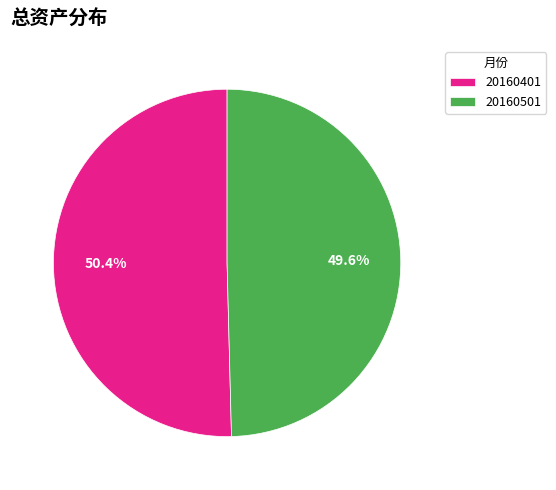

Is the sum of 20160401 and 20160501 greater than half?

Yes